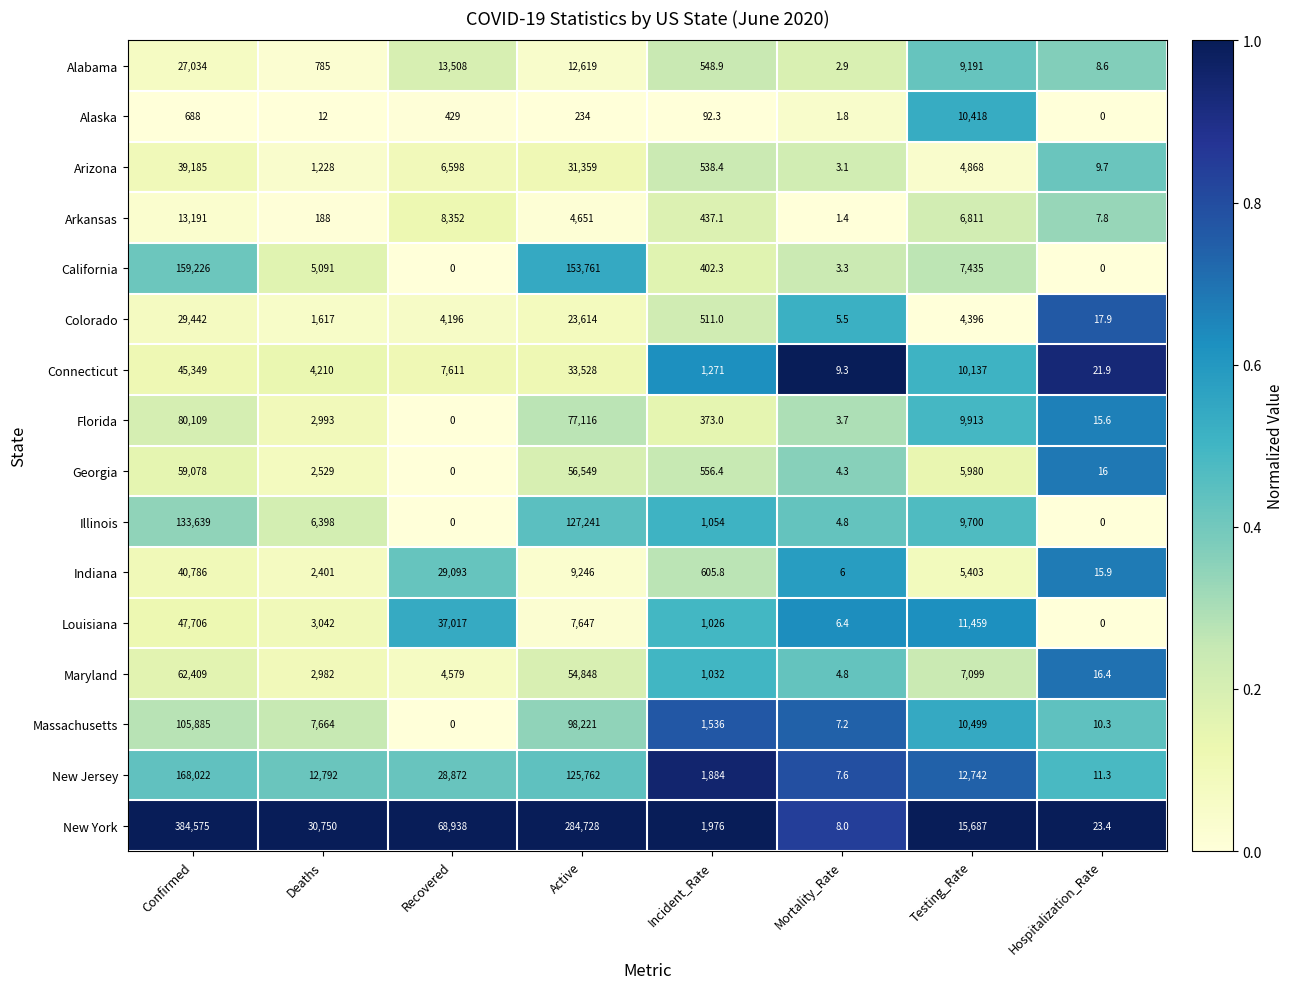

Which series changed the most between Mortality_Rate and Hospitalization_Rate?

New York